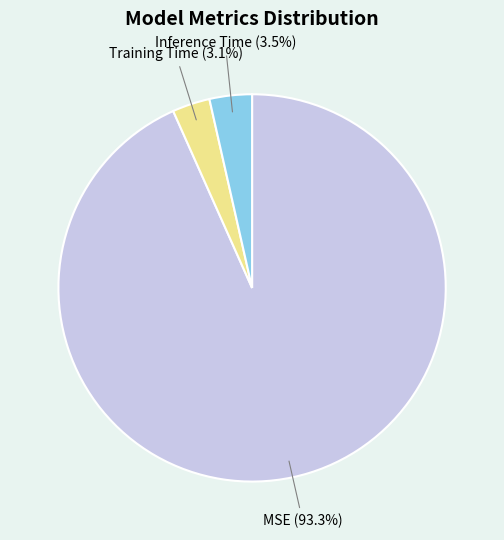

How many segments does this pie chart have?

3